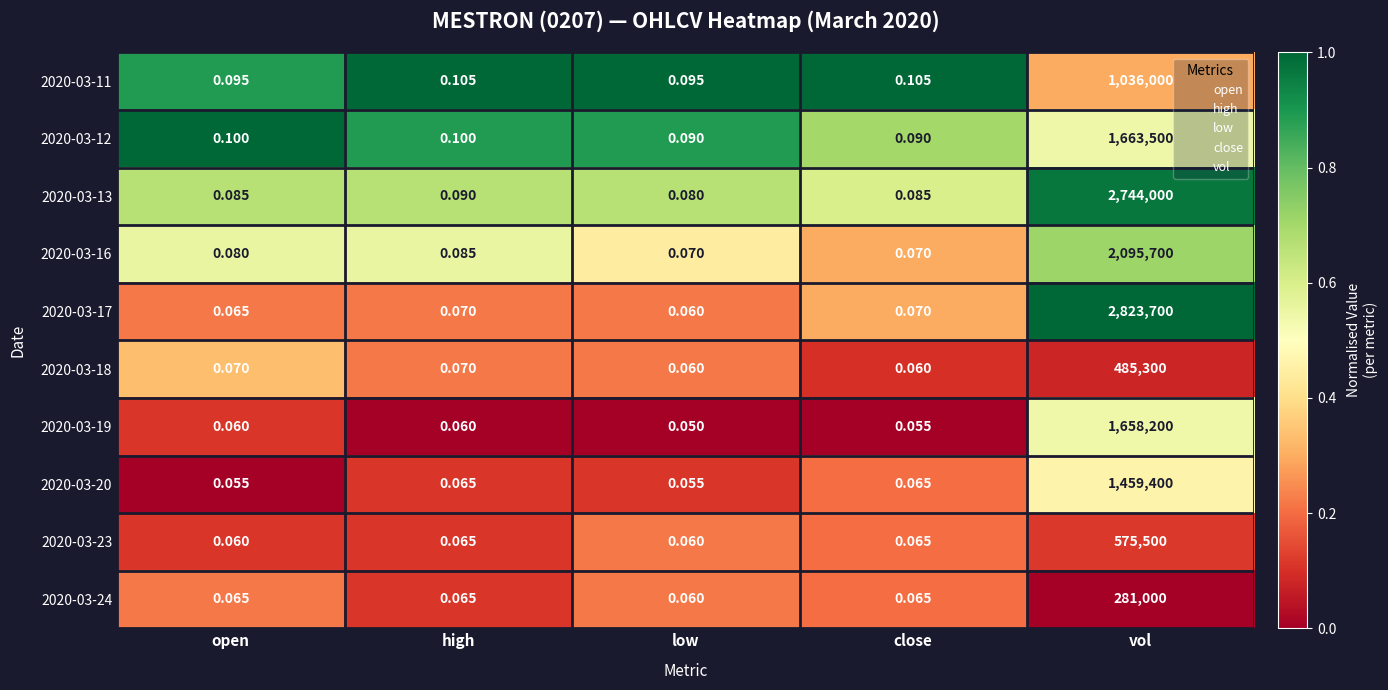

Which series has the largest total across all categories?

2020-03-17